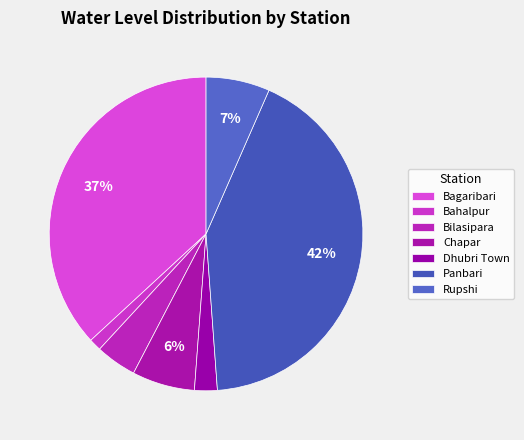

How many segments does this pie chart have?

7